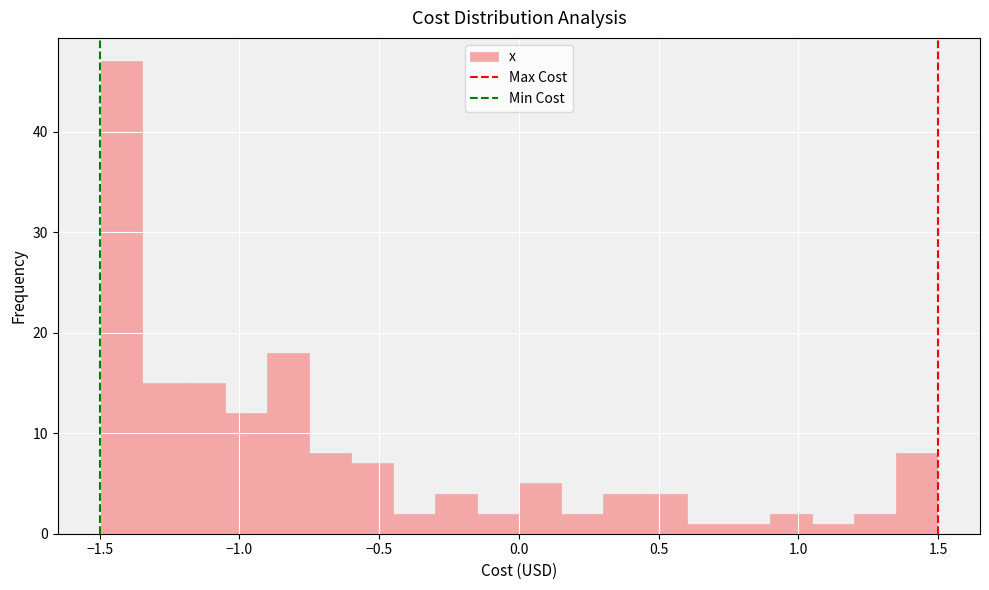

Read against the x-axis, roughly where is the centre of the tallest bar?

-1.40